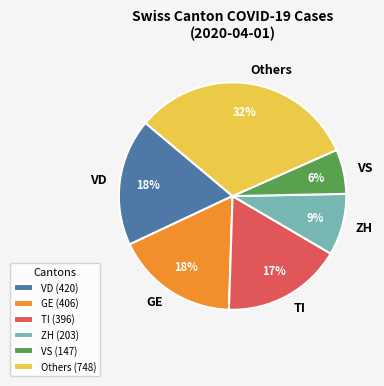

Which has a higher value, TI or VD?

VD